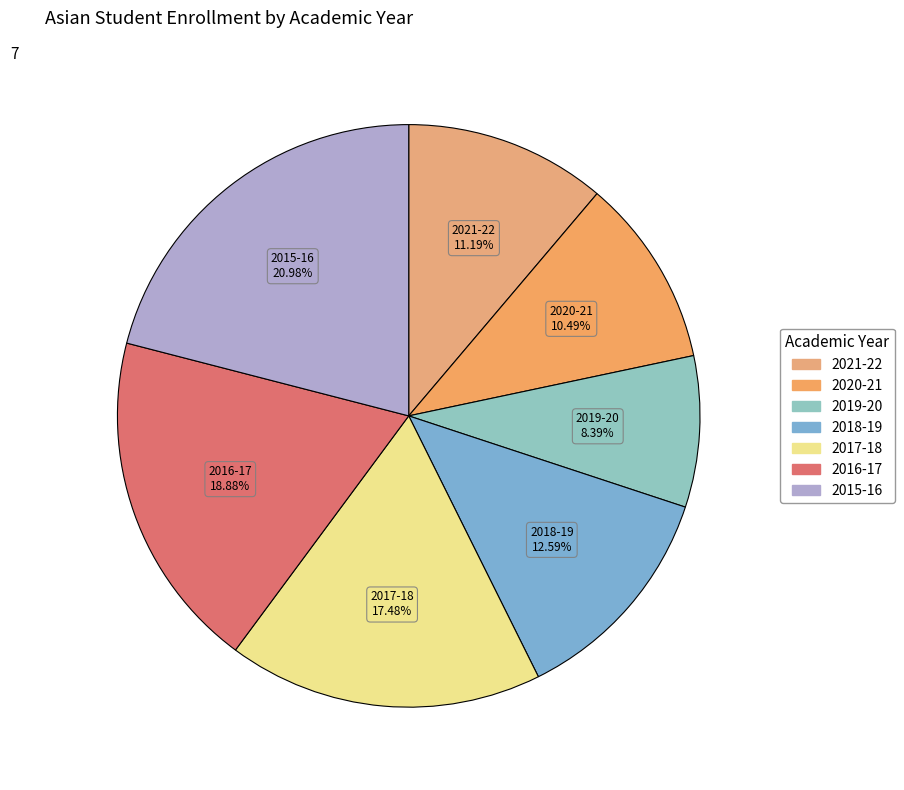

What is the smallest slice in the pie chart?

2019-20